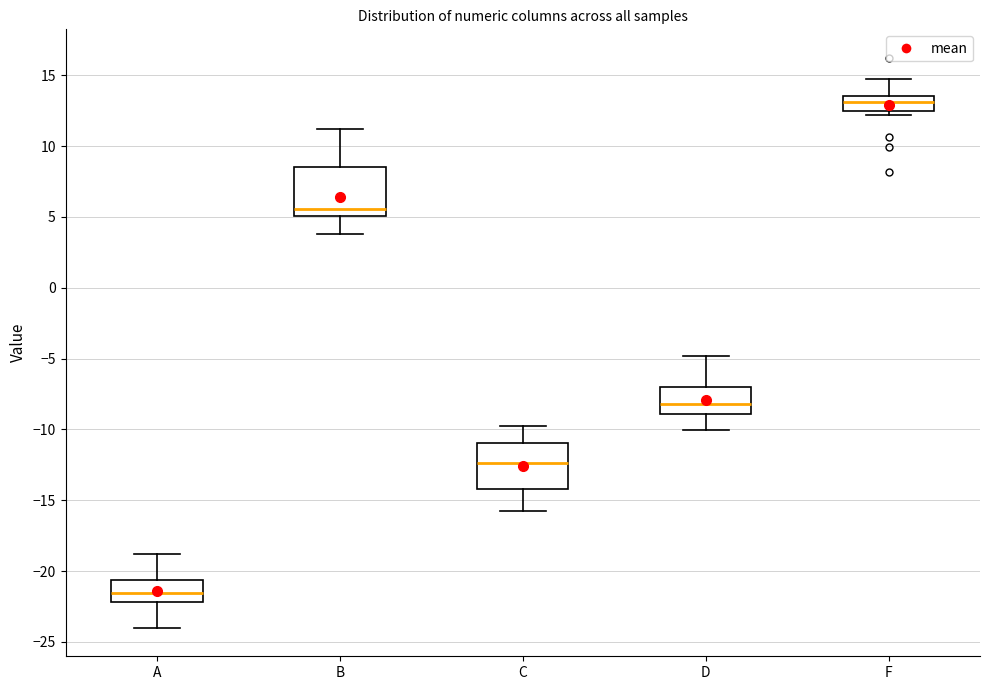

Which box's median line is the highest?

F